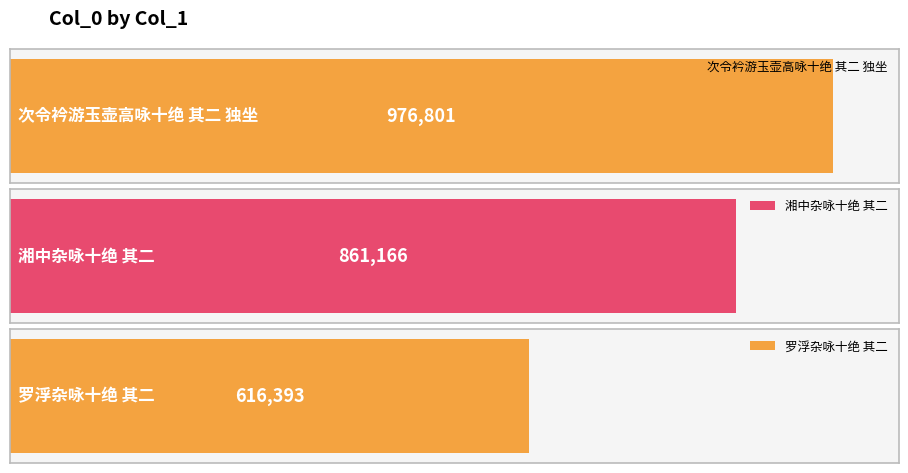

What is the greatest value displayed?

976801